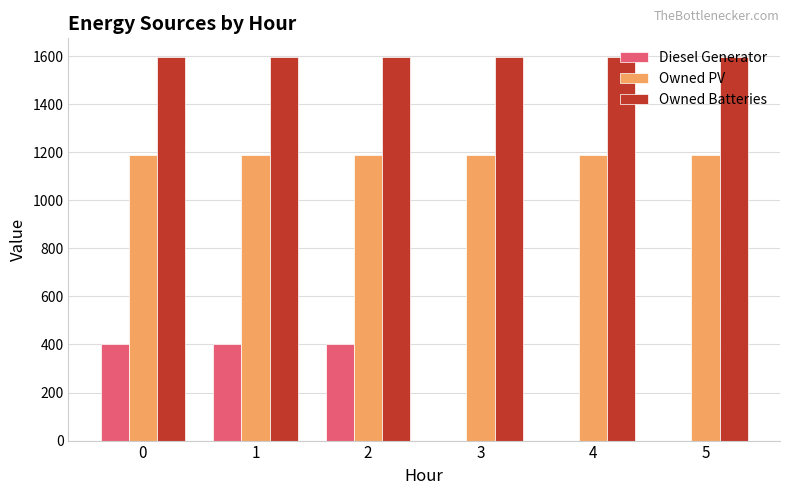

What are all the series names shown in the legend?

Diesel Generator, Owned PV, Owned Batteries